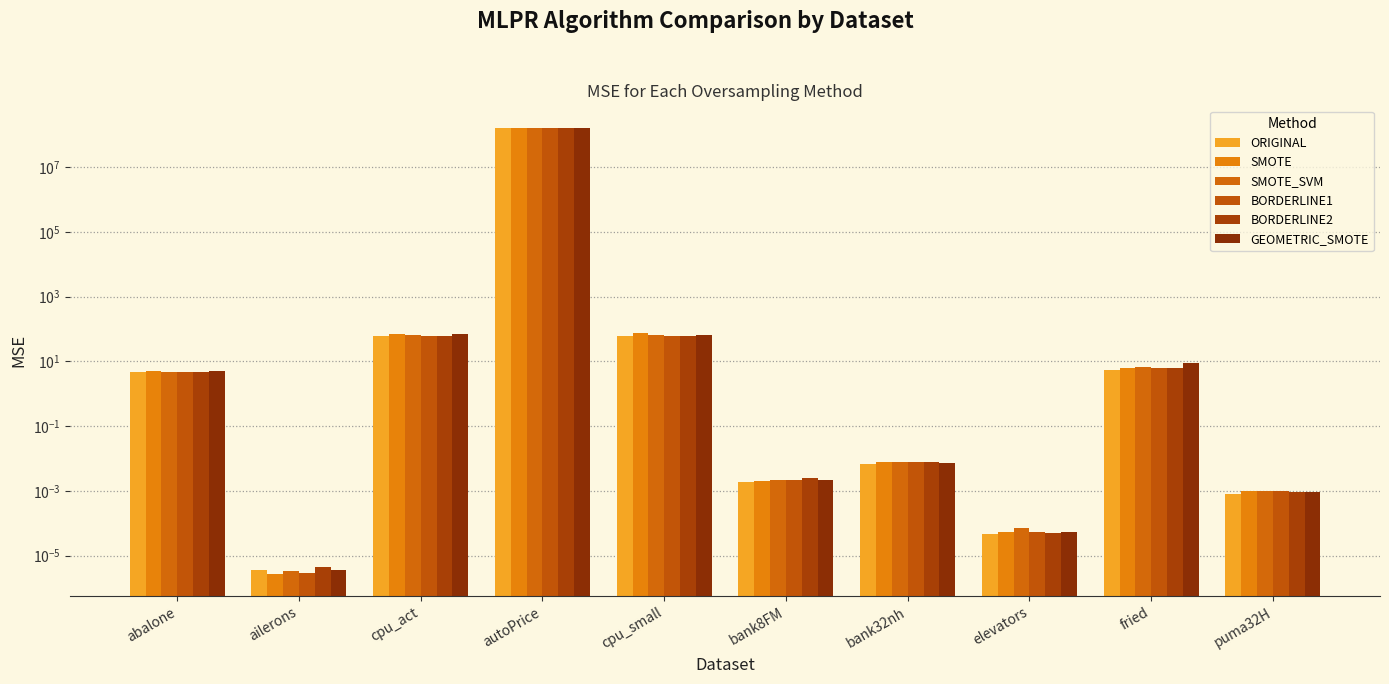

Which category has the highest value across all series?

autoPrice